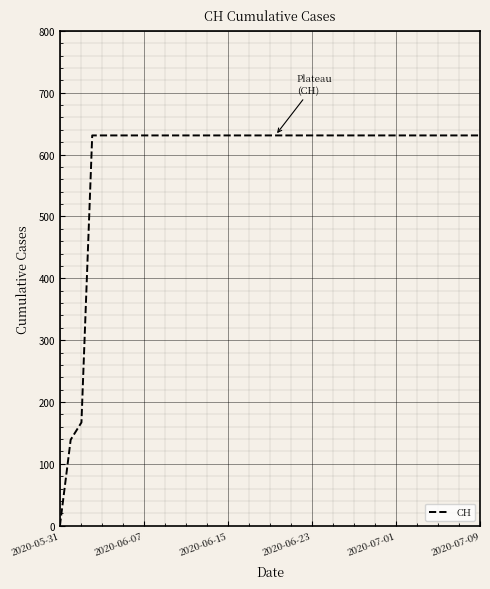

What is the greatest value displayed?

631